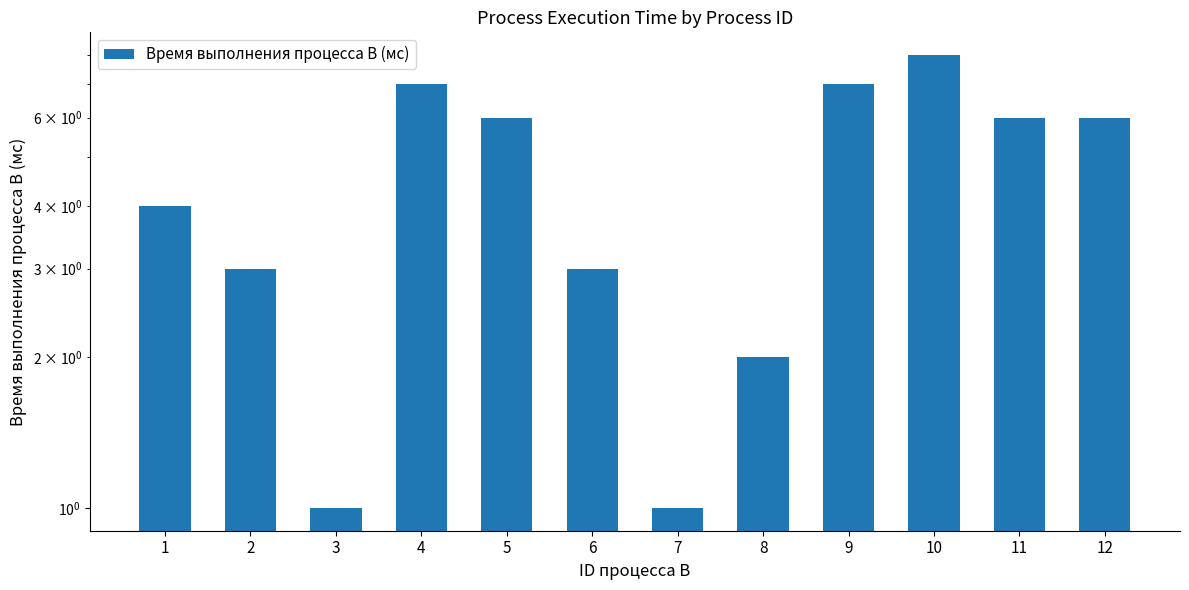

What is the maximum value shown in the chart?

8